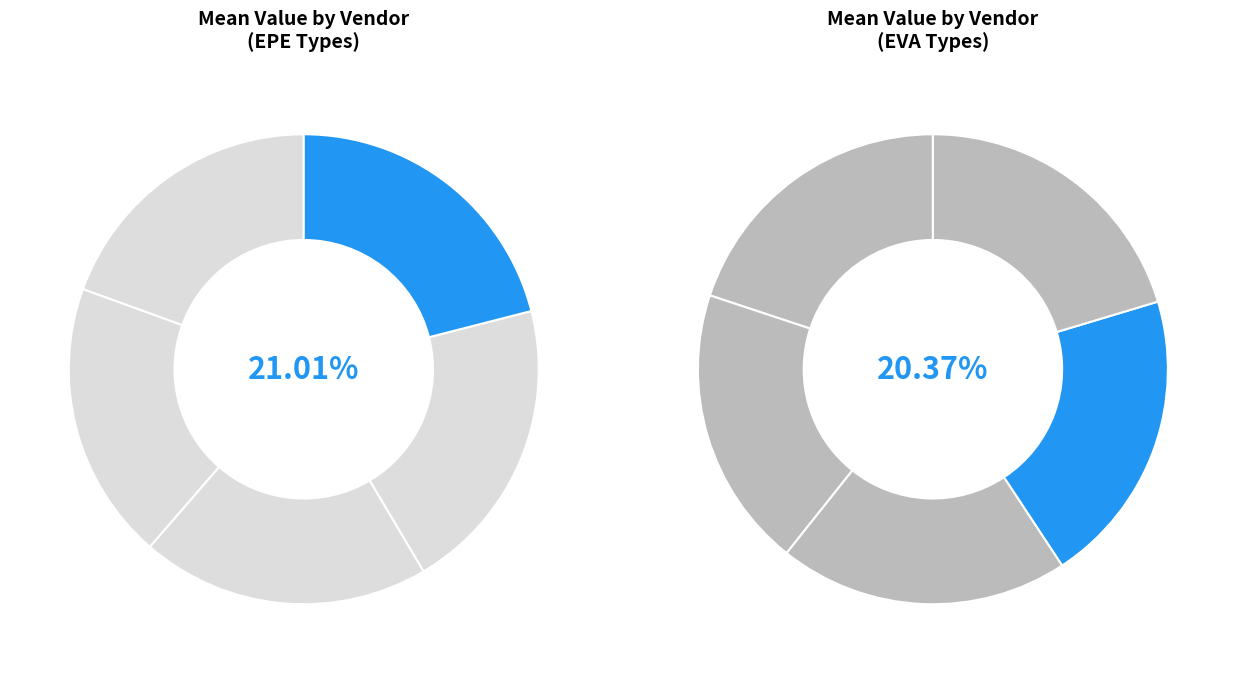

The ENERLITE EPE slice represents 2% of the pie. True or false?

False